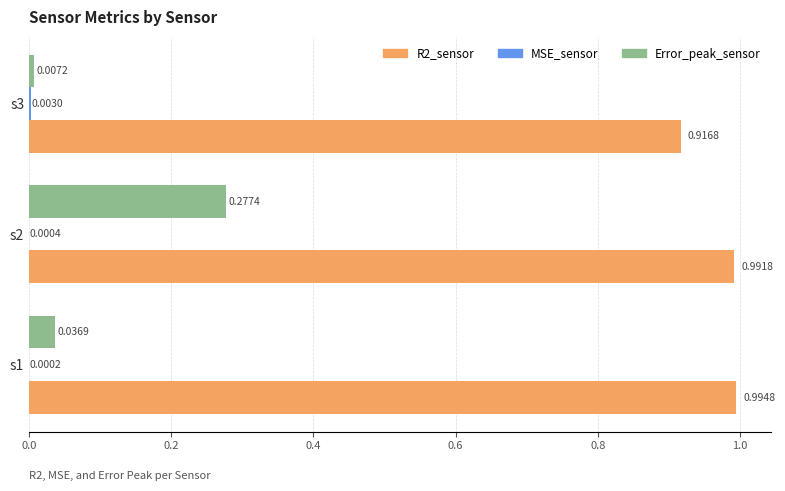

Which series changed the most between s2 and s3?

Error_peak_sensor